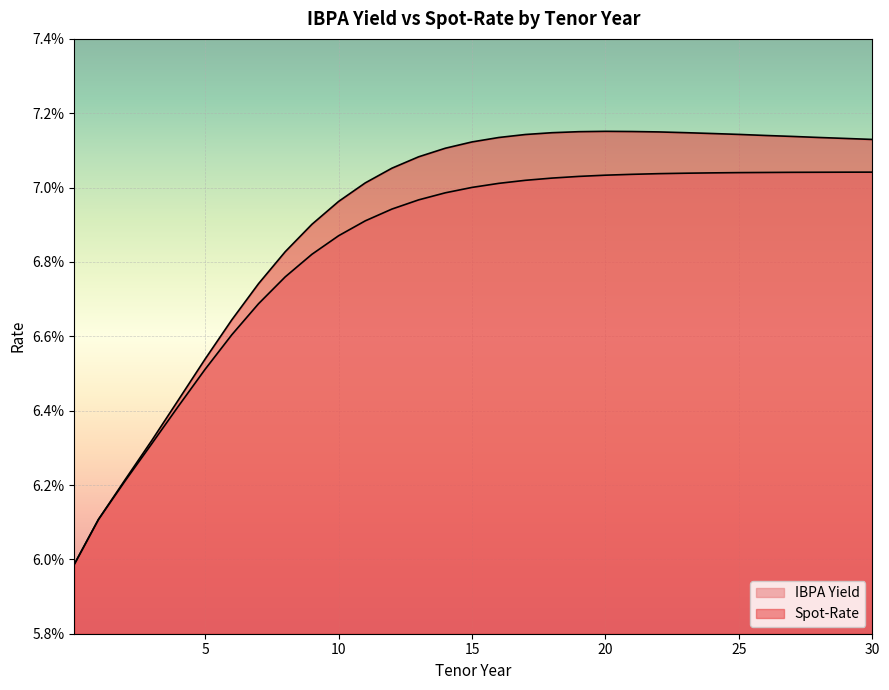

What is the label of the 1st point from the left?

0.1